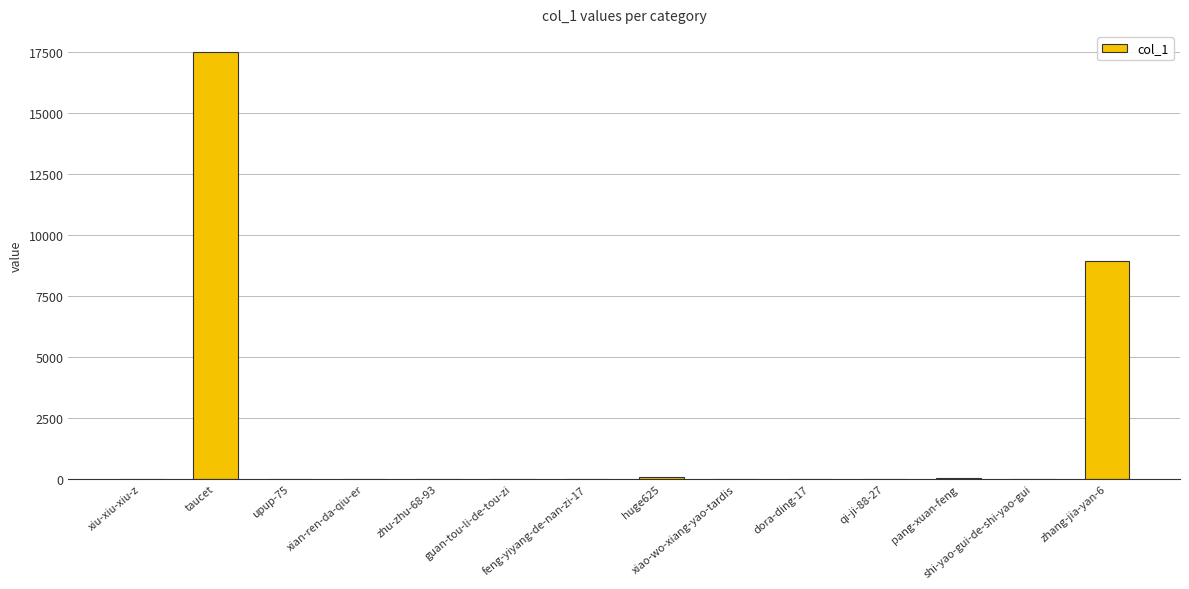

Approximately how many times larger is the value at qi-ji-88-27 compared to xian-ren-da-qiu-er?

1.3